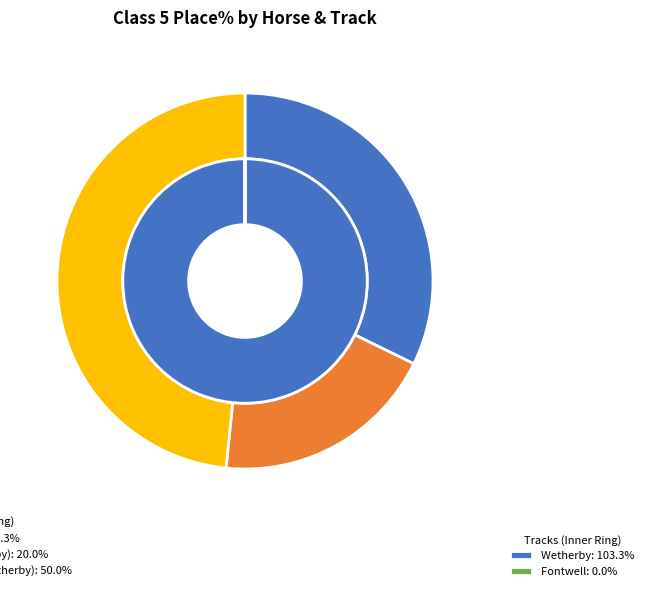

Is there any slice that represents more than half of the pie?

No